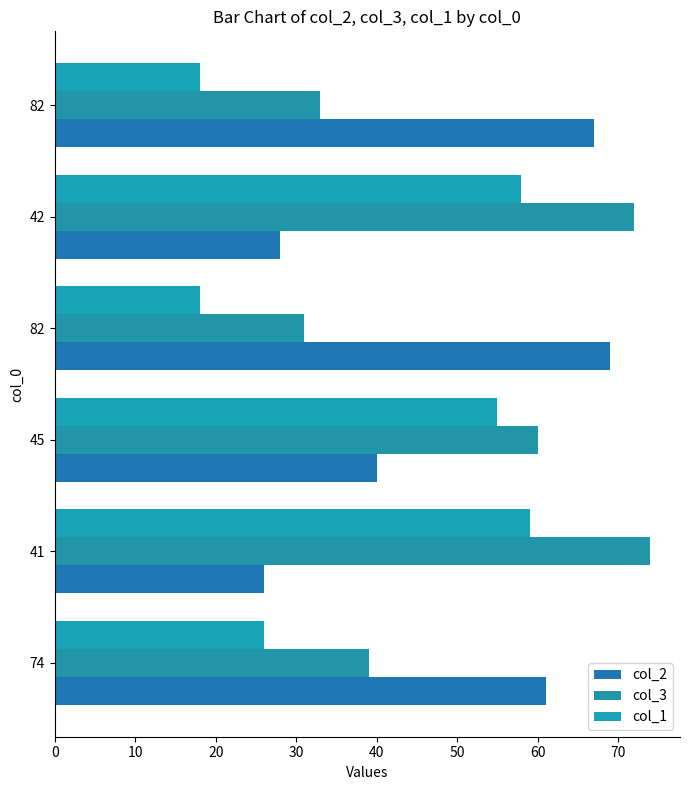

How many series are shown in this chart?

3